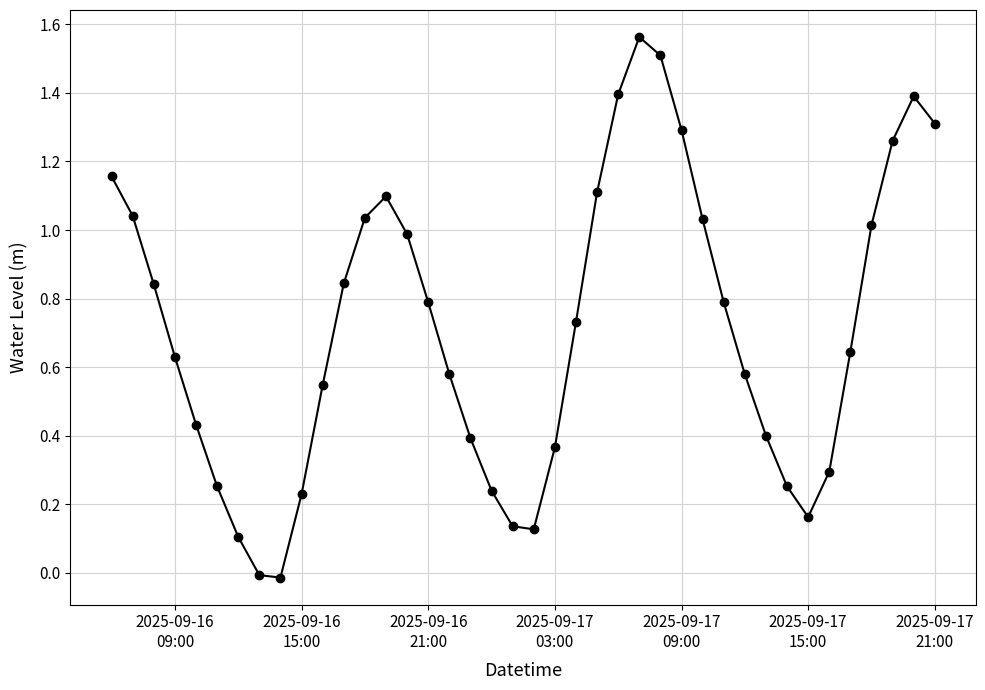

What is the value of the 39th point from the left?

1.4